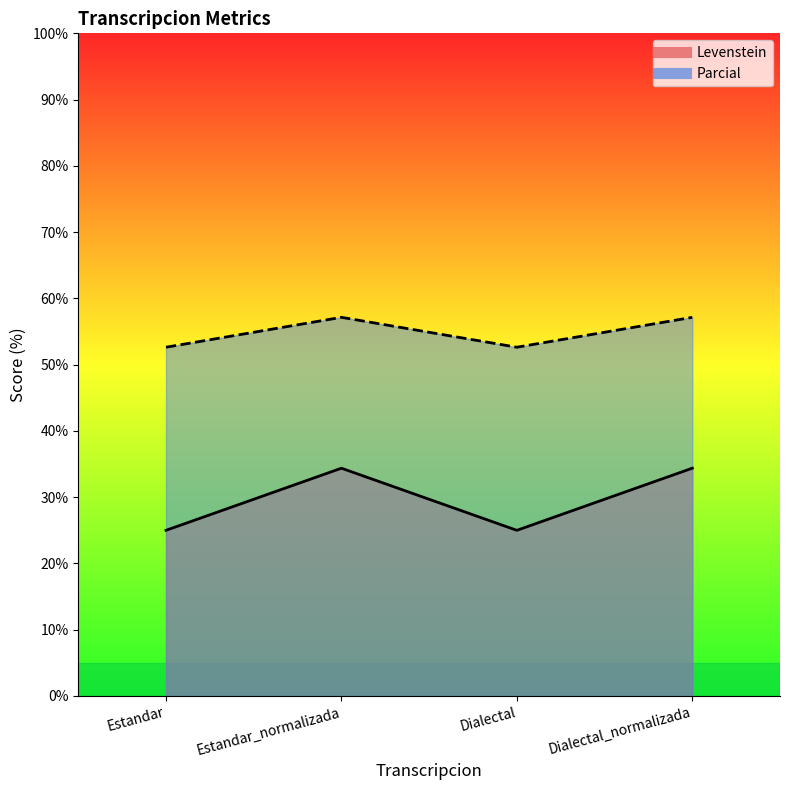

How many interior local valleys does the Levenstein series have?

1